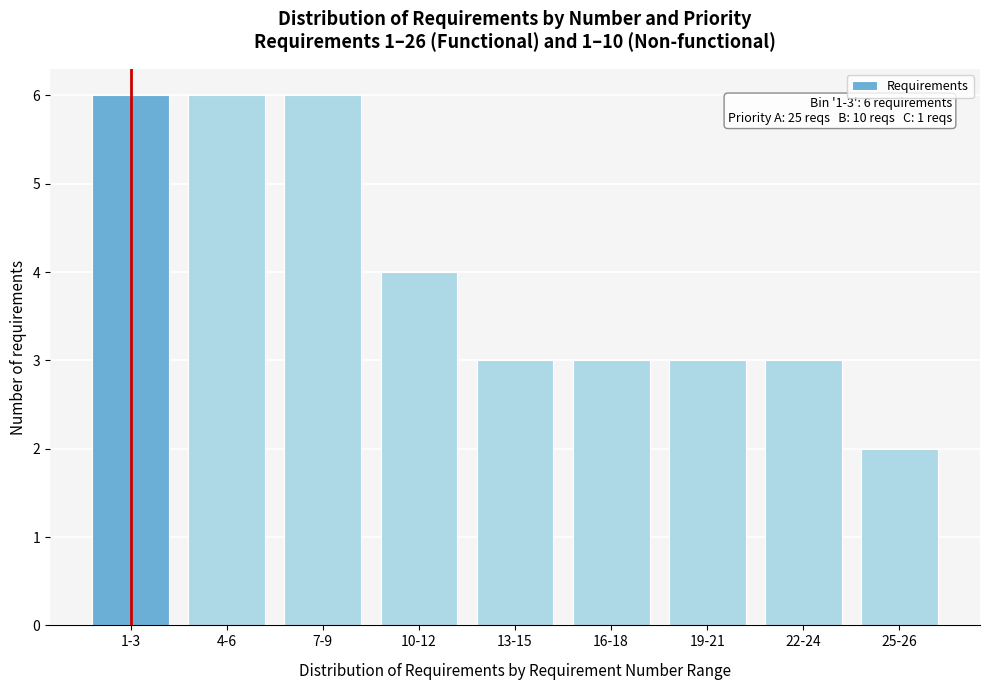

Reading right to left, list all the values displayed in this chart.

2	3	3	3	3	4	6	6	6